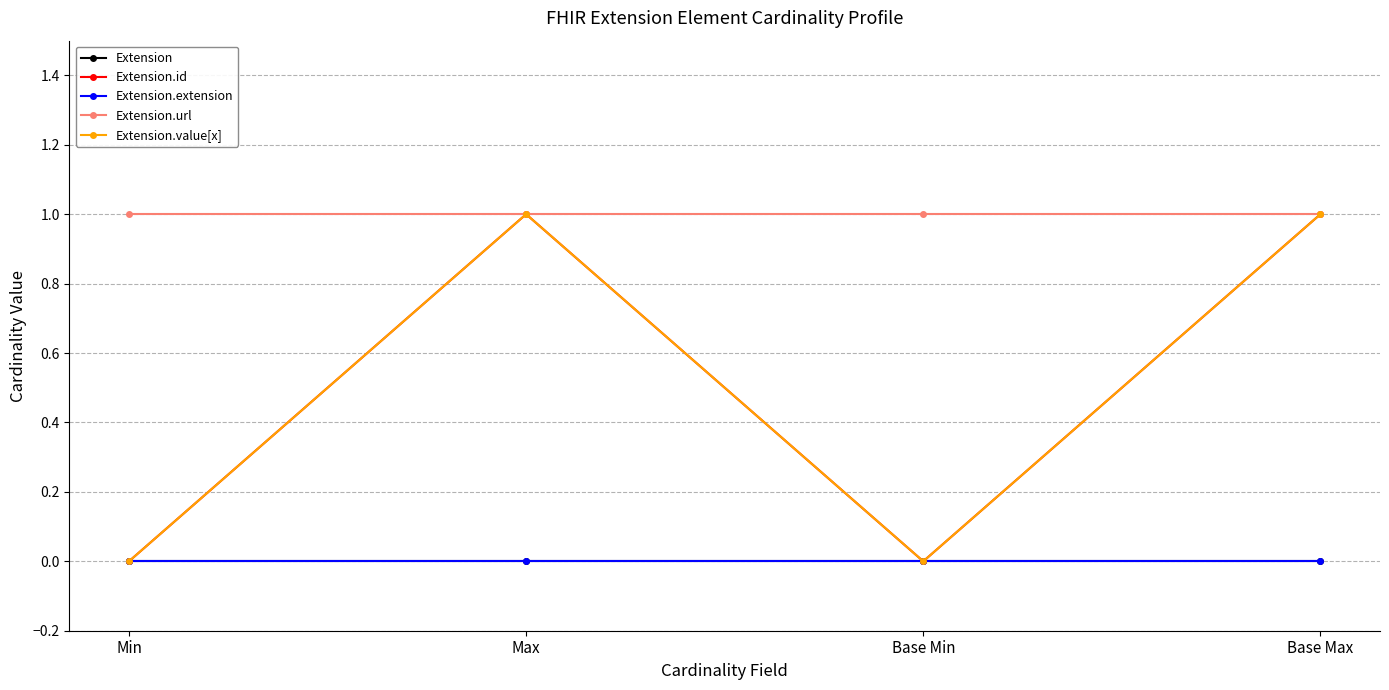

How many Extension.id values are between 0 and 1?

4